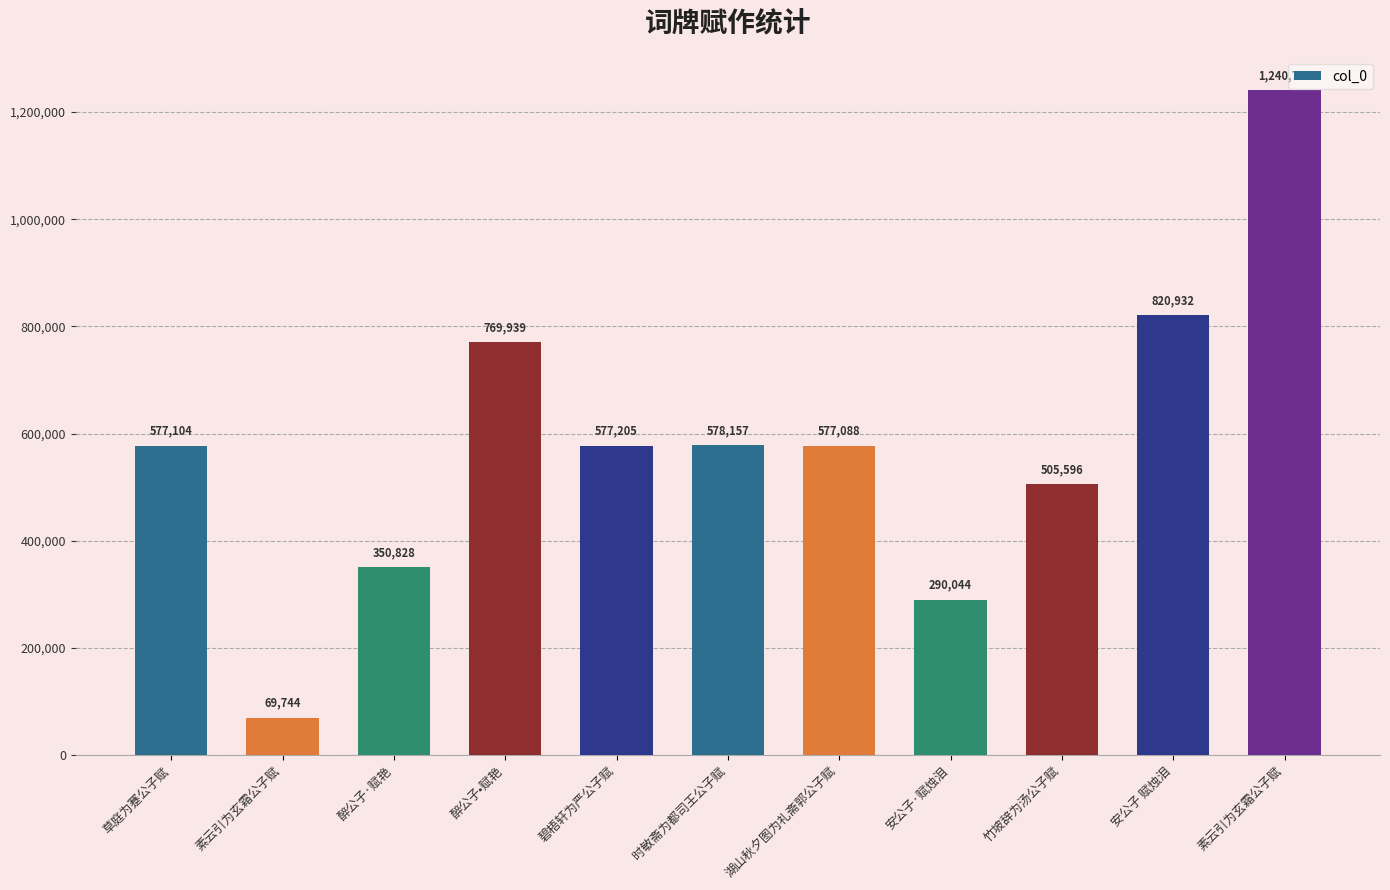

At which category does the chart reach its peak across all series?

素云引为玄霜公子赋